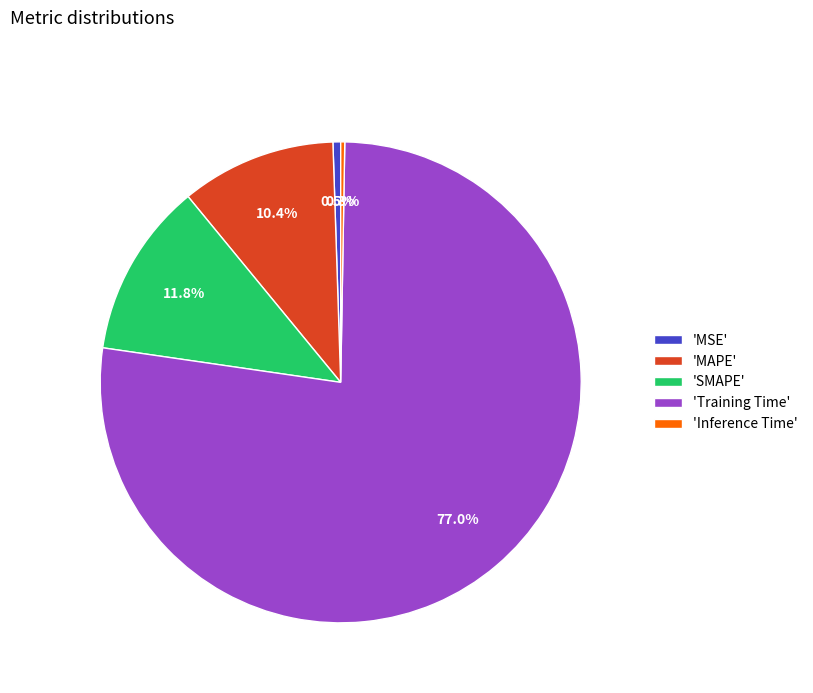

Combined, do 'MAPE' and 'Training Time' account for over 50%?

Yes